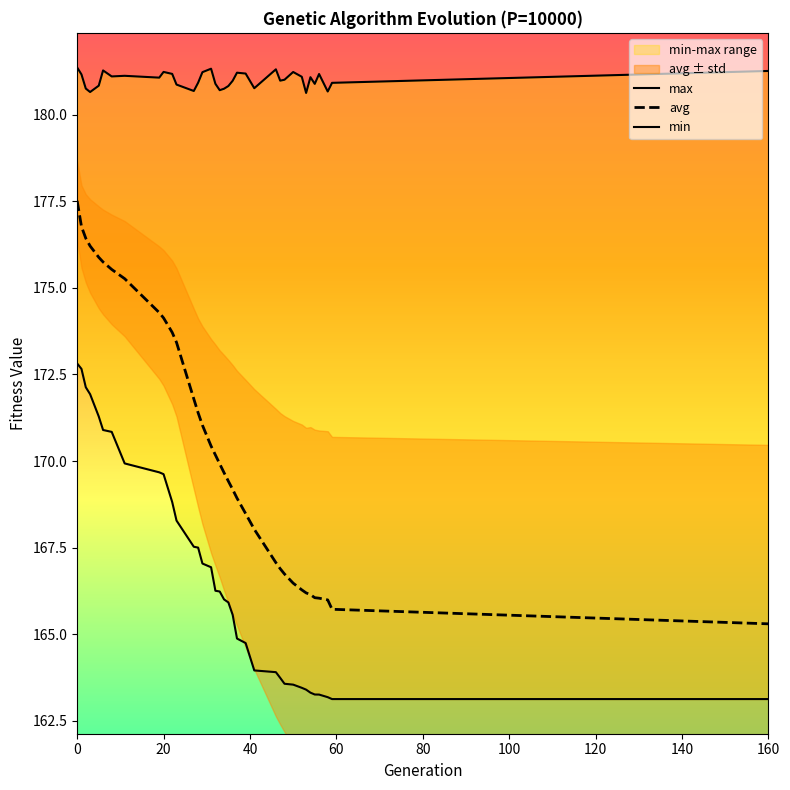

What is the label of the 3rd point from the left?

40